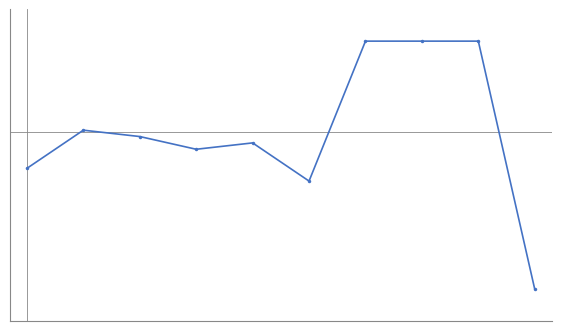

Does the chart have visible grid lines?

No